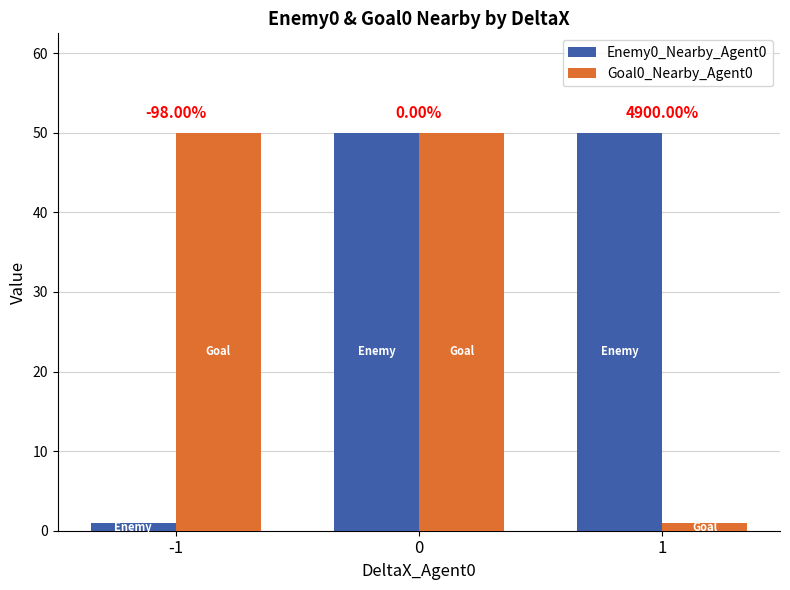

What value does the Goal0_Nearby_Agent0 series have at -1, to the nearest 5?

50